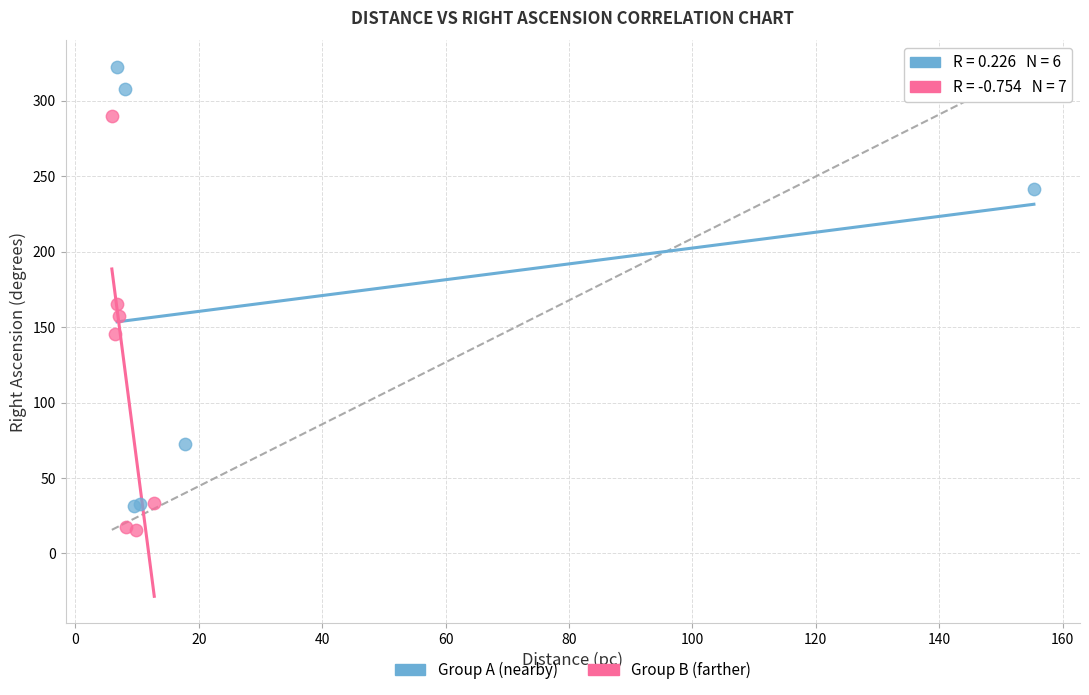

Which series has the largest Y range (max minus min)?

Group A (nearby)